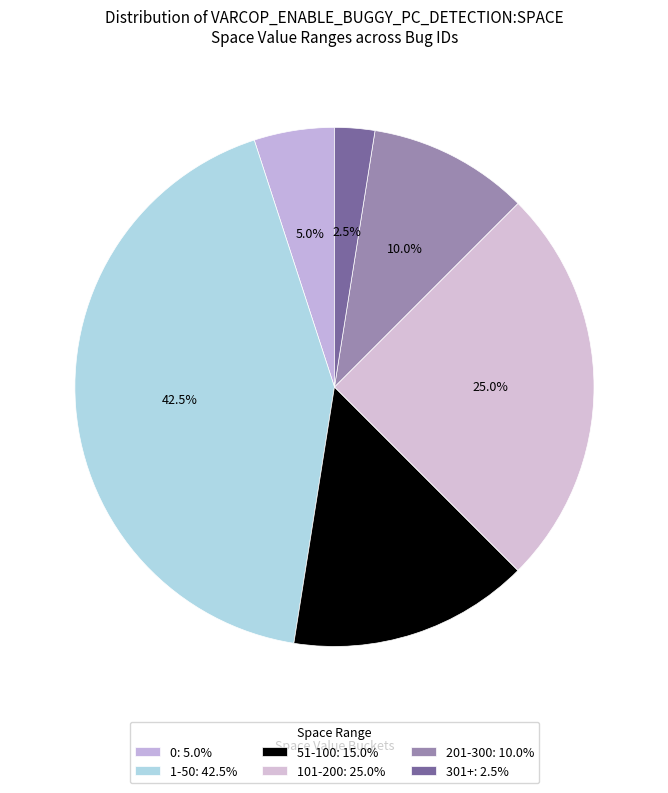

To the nearest percent, what is the difference between the largest and smallest slice percentages?

40%